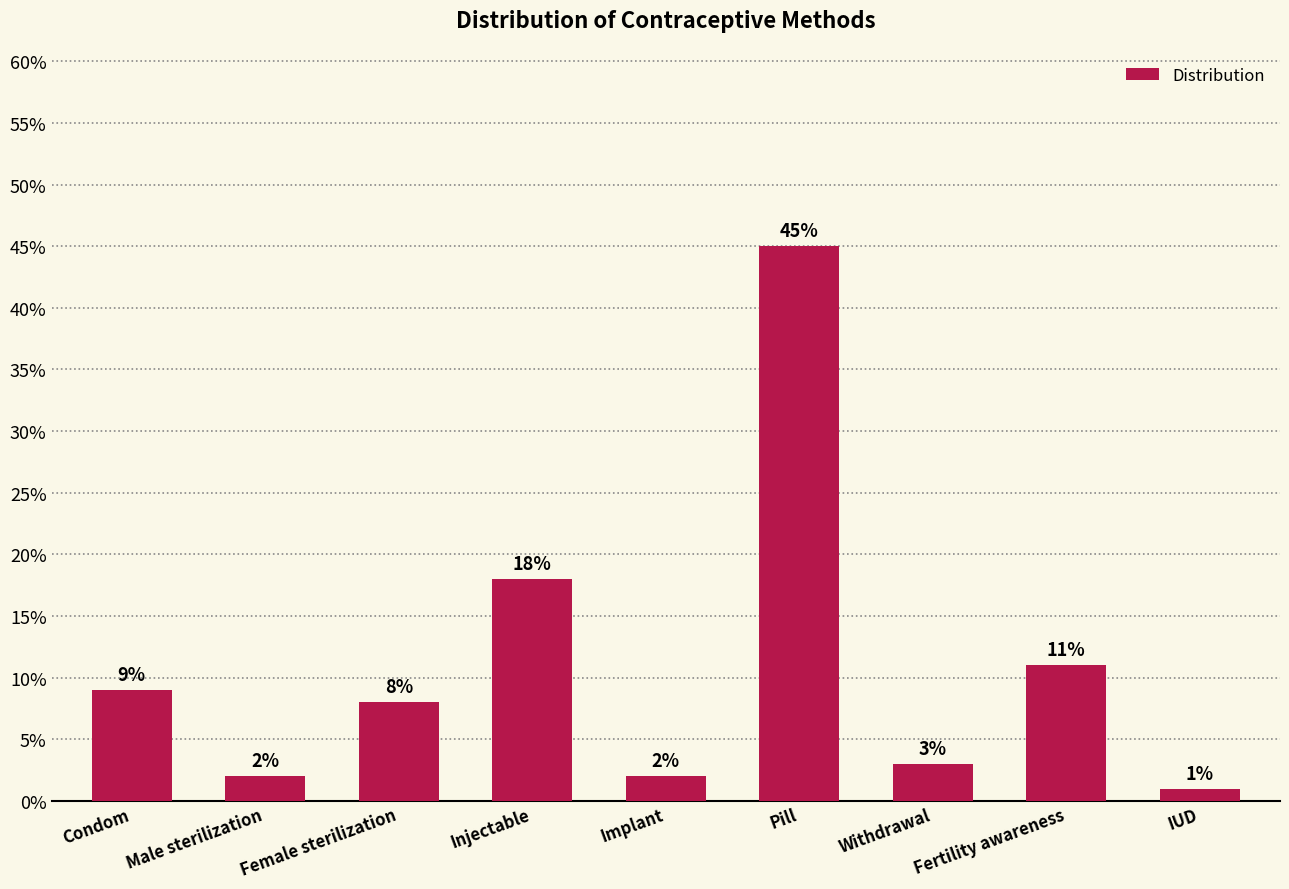

Reading left to right, transcribe all the data shown in this chart.

0.1	0.0	0.1	0.2	0.0	0.5	0.0	0.1	0.0